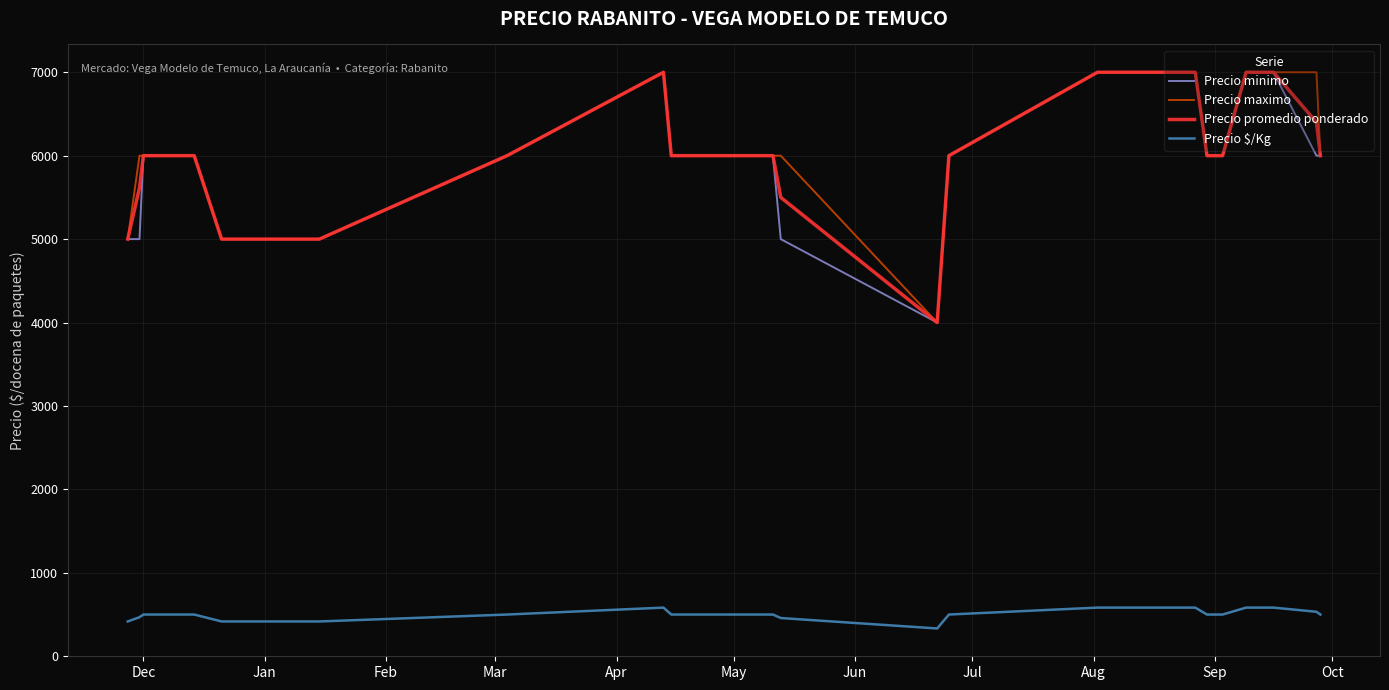

What is the minimum value for Precio maximo?

4000